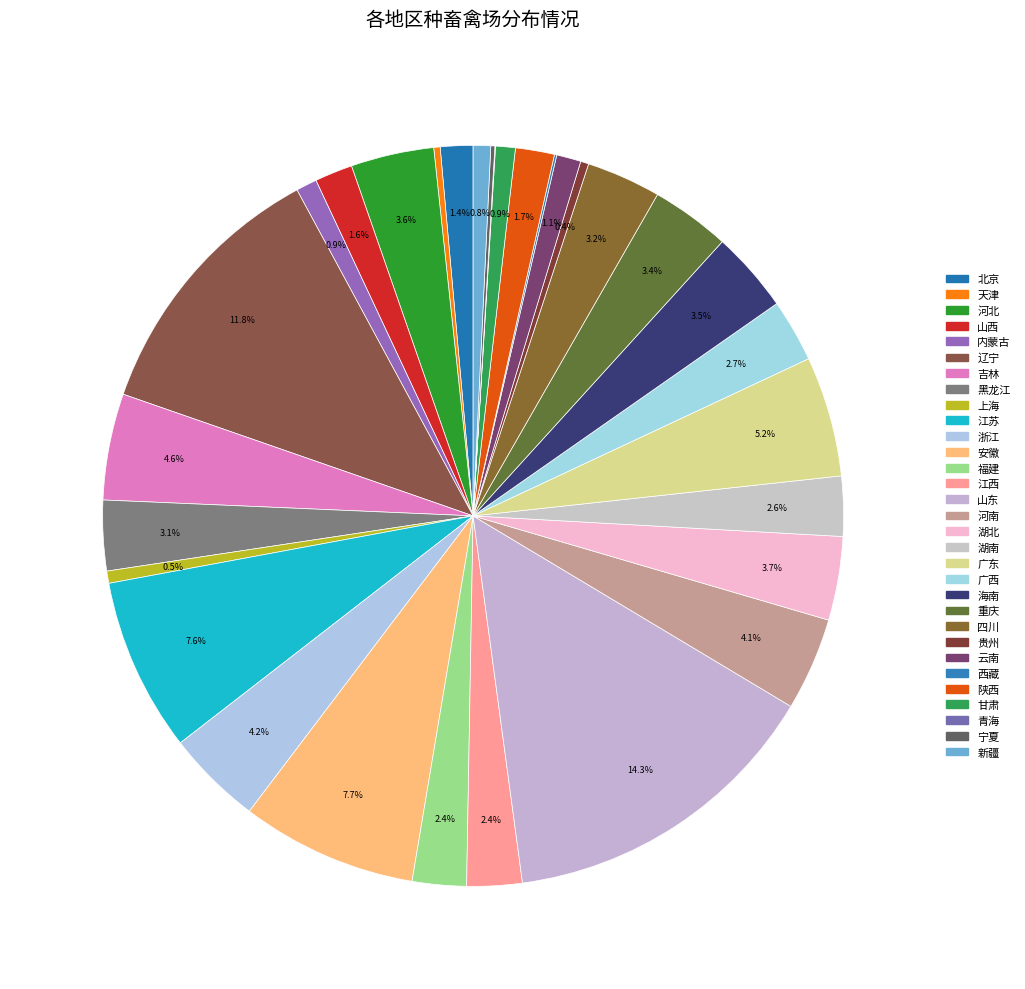

How much of the chart is everything except 宁夏?

99.8%